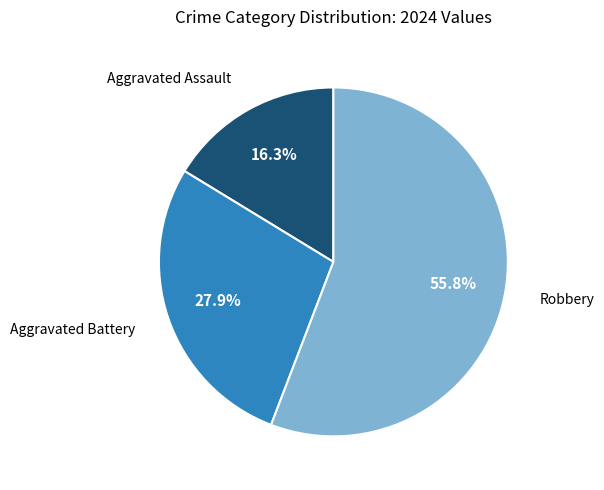

To the nearest percent, what portion does Robbery represent?

56%